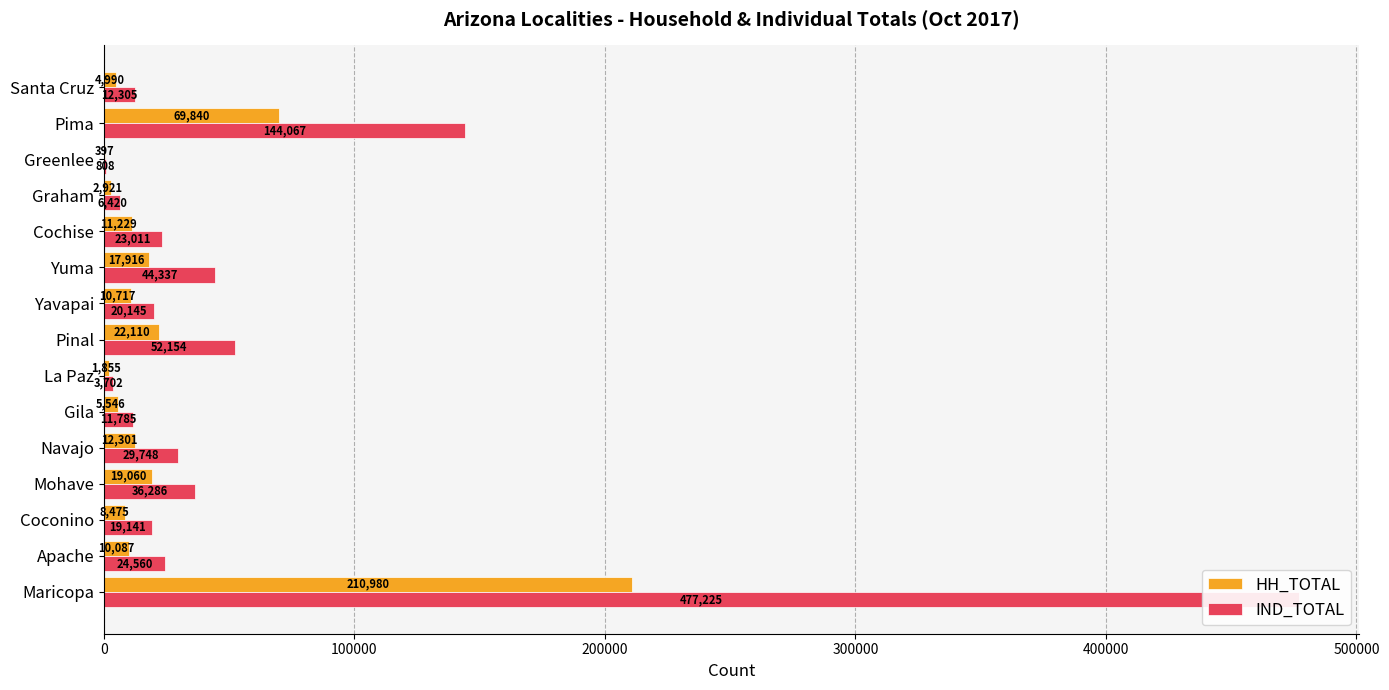

Is it true that IND_TOTAL equals 53382 at Mohave?

False